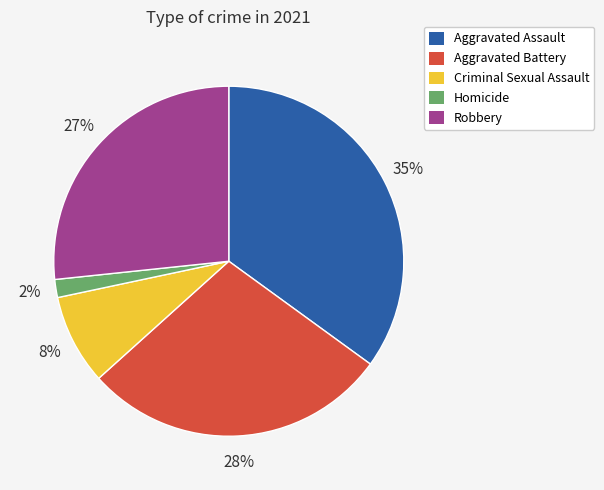

To the nearest percent, what portion does Aggravated Assault represent?

35%